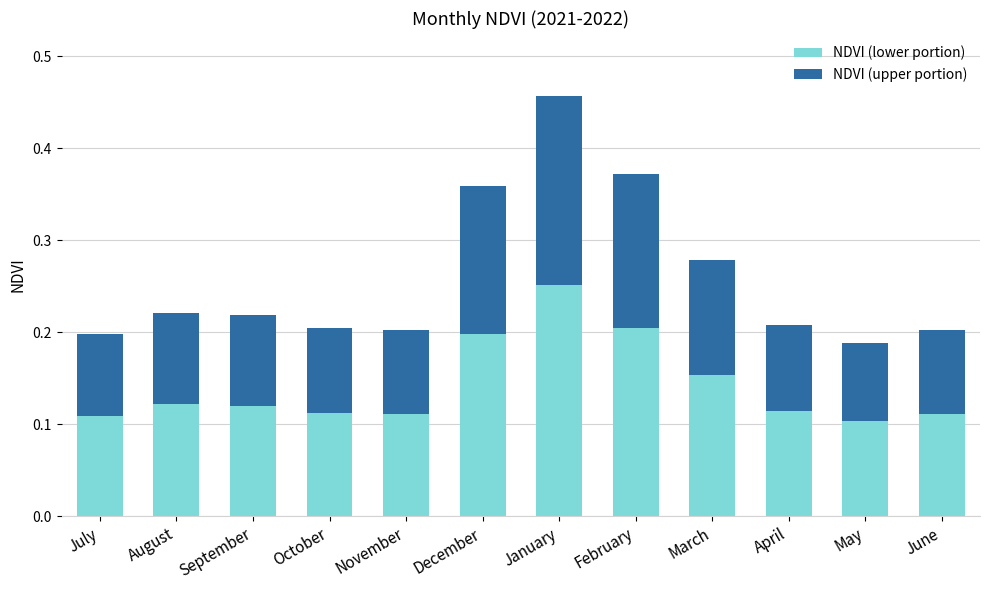

Which category has the lowest value in the NDVI (lower portion) series?

May